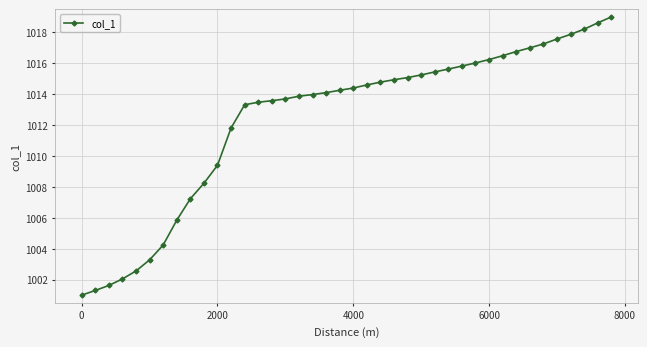

What is the value of the 1st point from the left?

1001.0